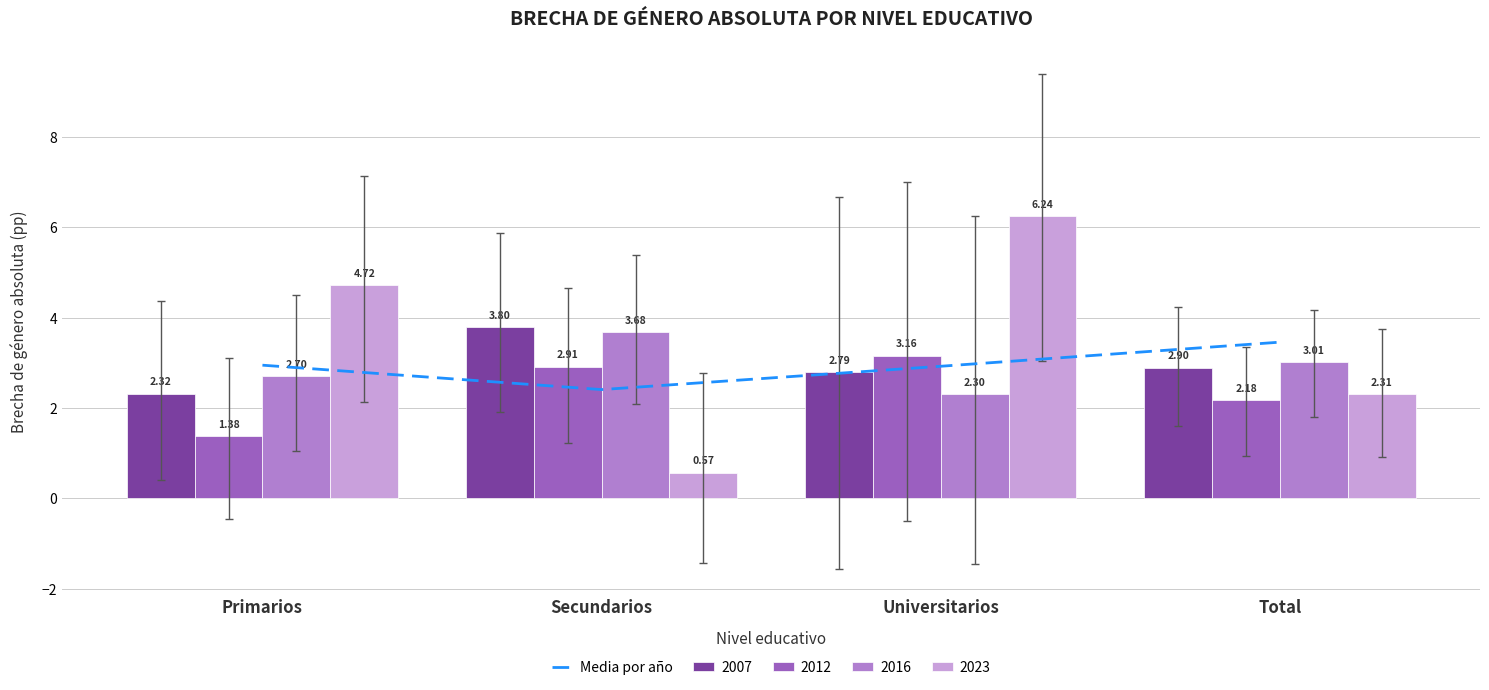

Approximately how many times larger is the value at Secundarios compared to Universitarios?

0.8